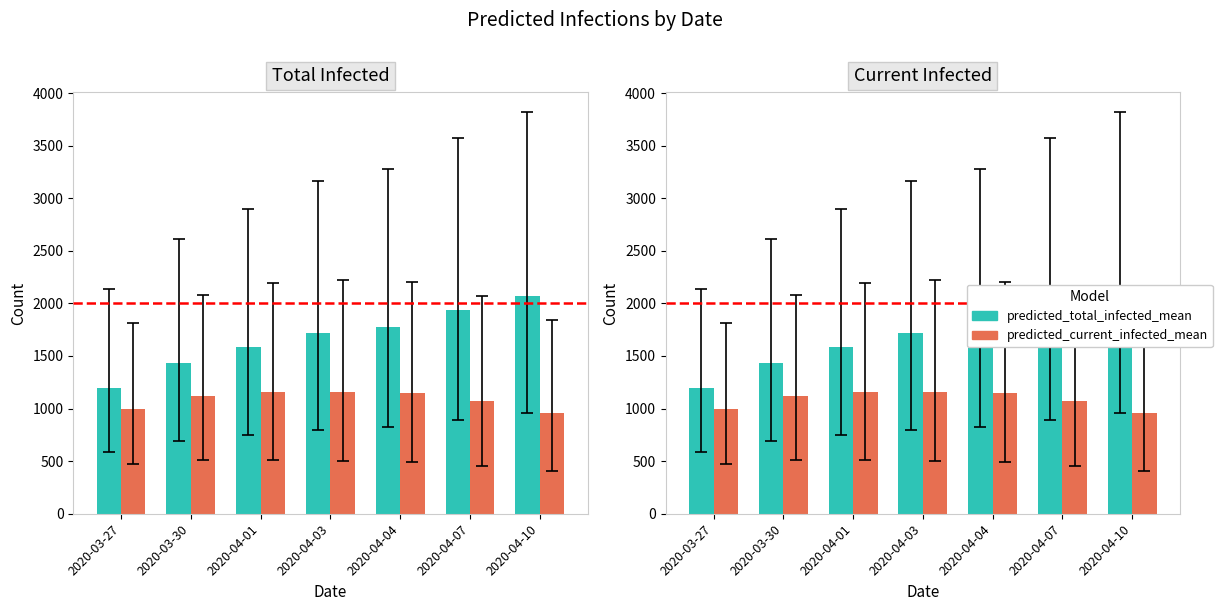

Count the number of data series in this chart.

2